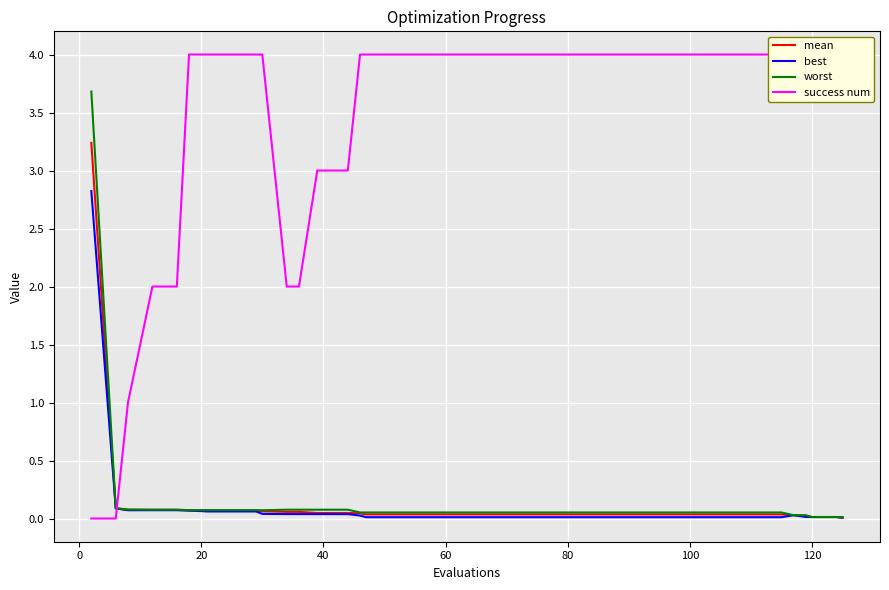

How many lines are shown in the chart?

4